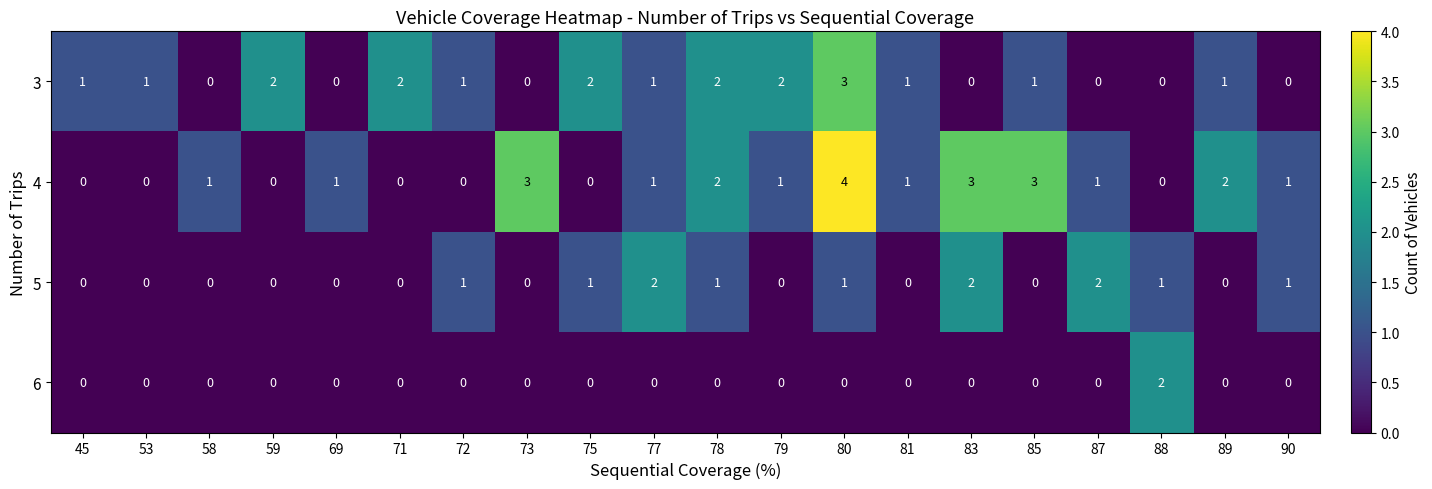

Rank the series by their average value, from lowest to highest.

6, 5, 3, 4